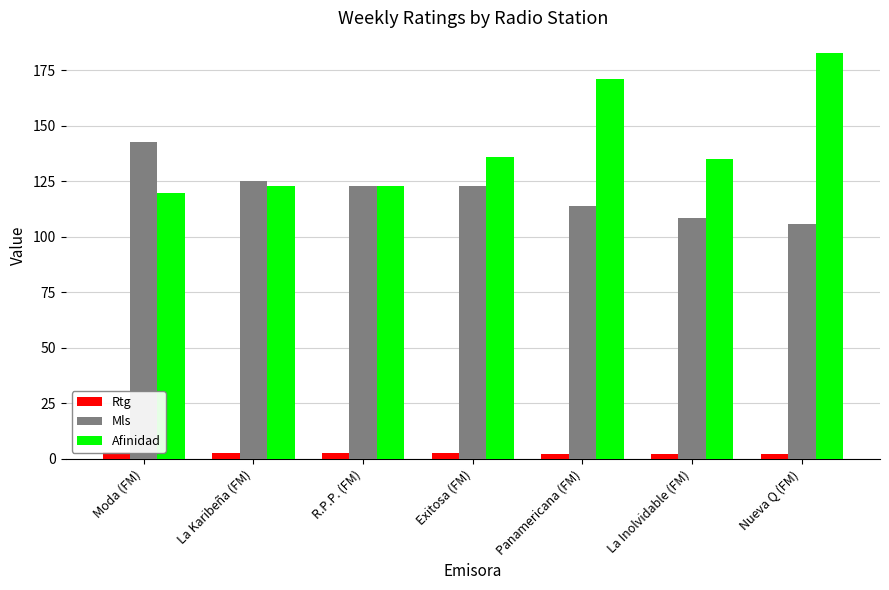

How many bars are there in total?

21